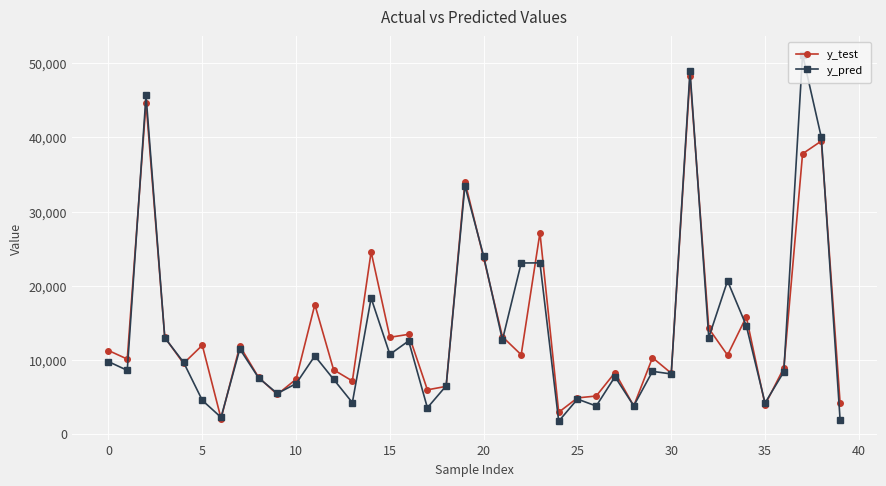

What is the value of the y_pred point at the 36th from the left?

4137.5